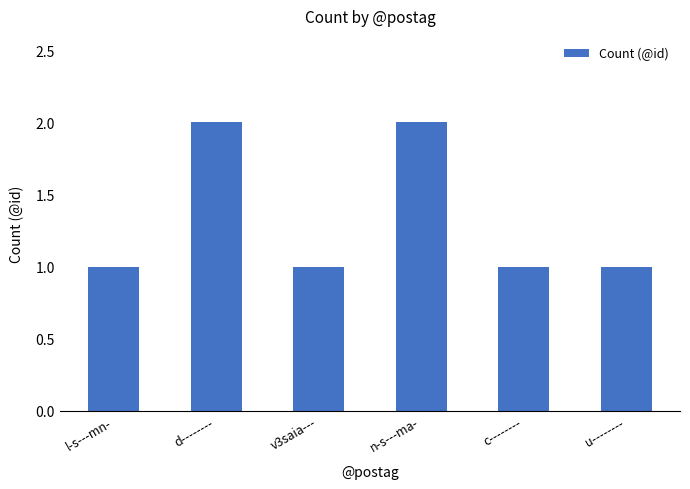

What is the smallest value displayed?

1